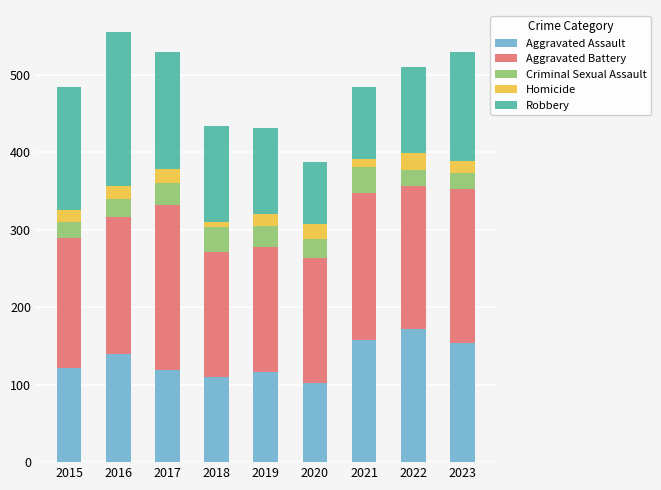

The value of Aggravated Assault at 2023 is 94. True or false?

False